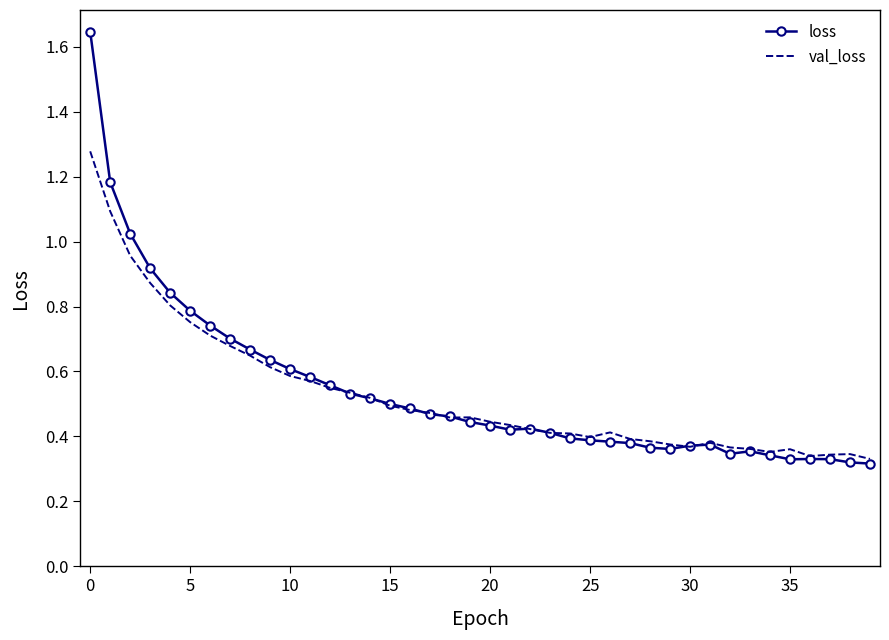

What is the sum of all loss values?

21.7